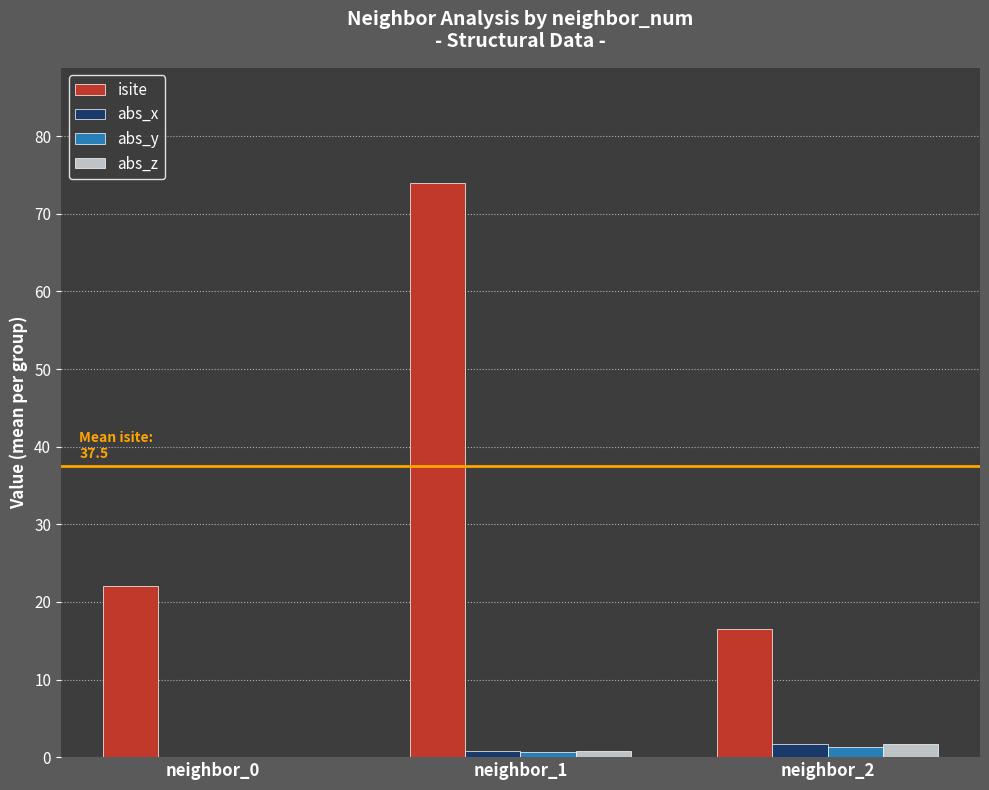

Which label corresponds to the largest value in the chart?

neighbor_1